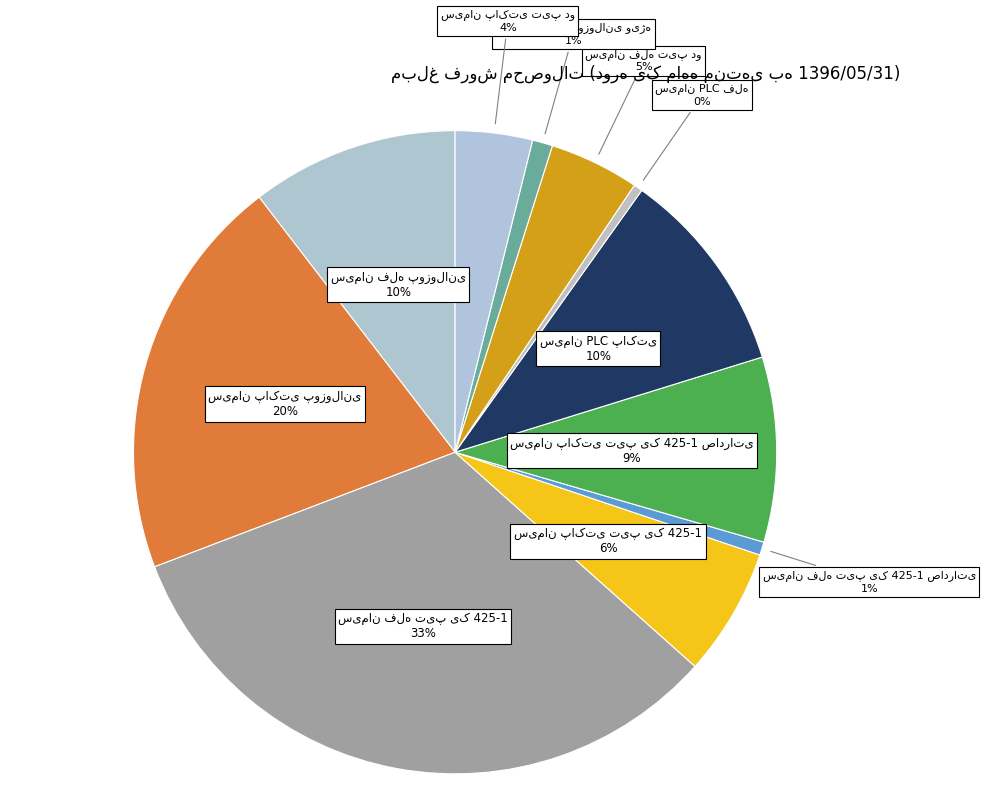

To the nearest percent, what is the average slice percentage?

9%